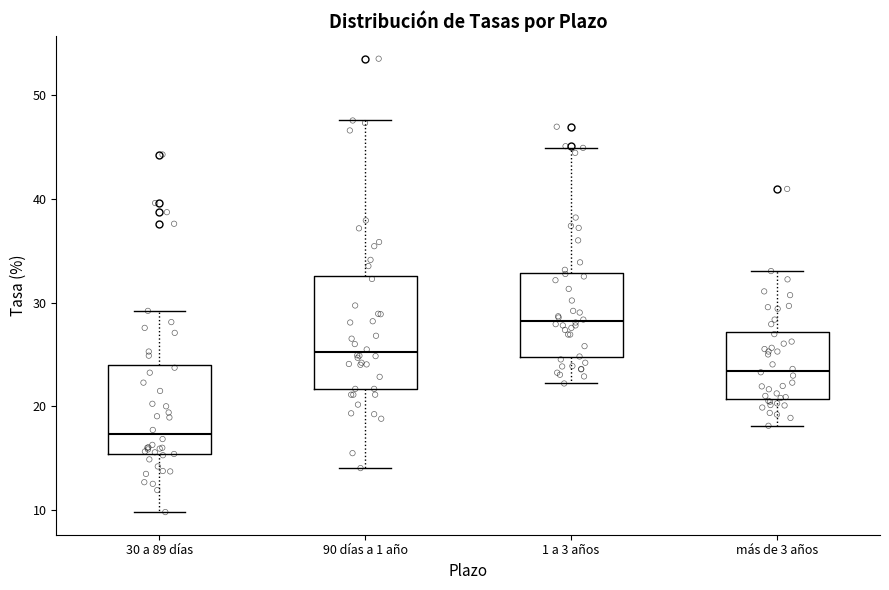

Which box is the tallest, from its lower edge to its upper edge?

90 días a 1 año